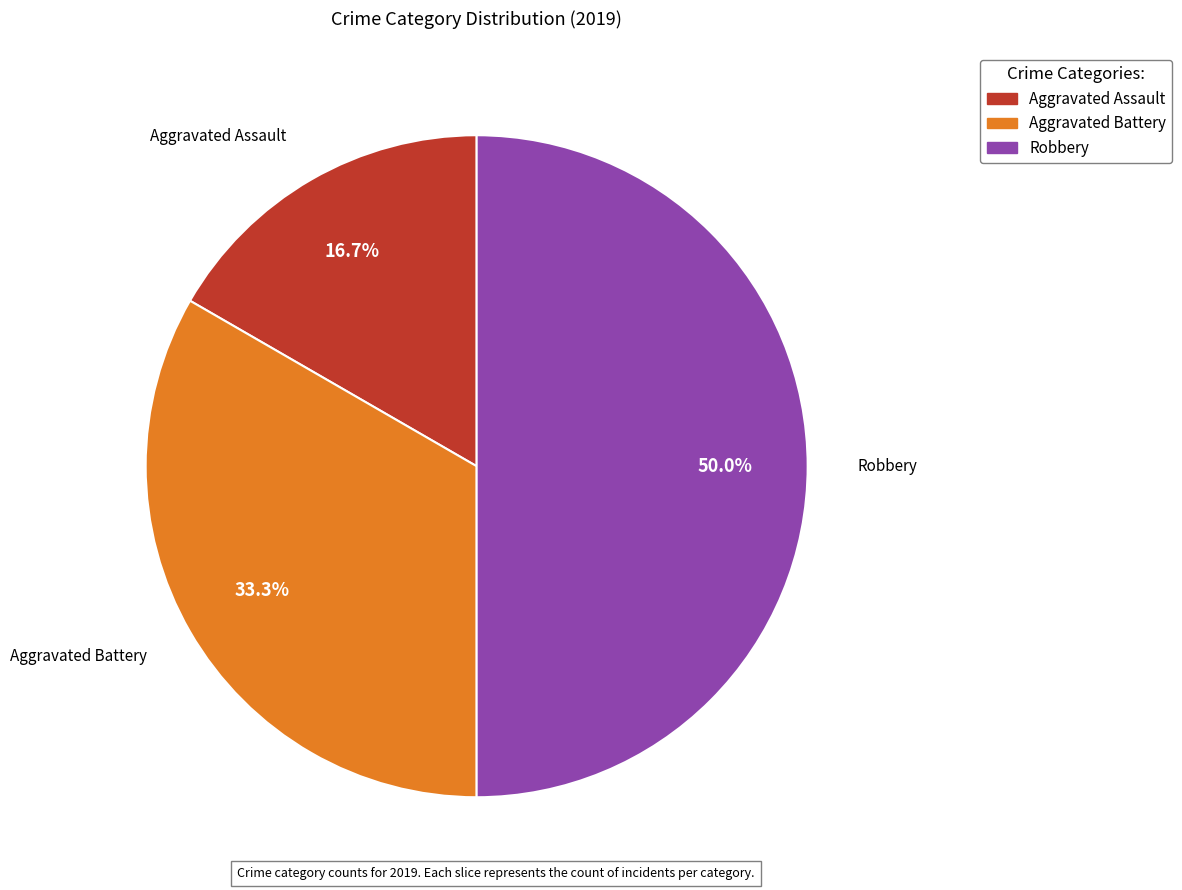

What is the largest slice in the pie chart?

Robbery